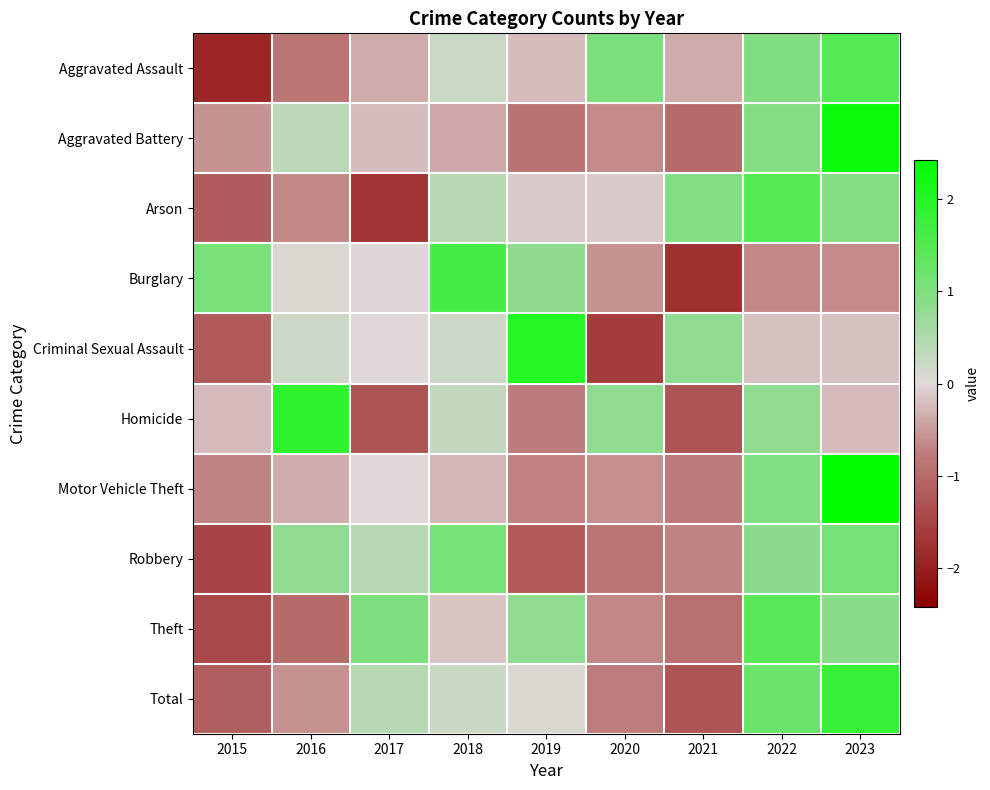

Rank the series by their maximum value, from highest to lowest.

Motor Vehicle Theft, Aggravated Battery, Criminal Sexual Assault, Homicide, Total, Burglary, Arson, Aggravated Assault, Theft, Robbery